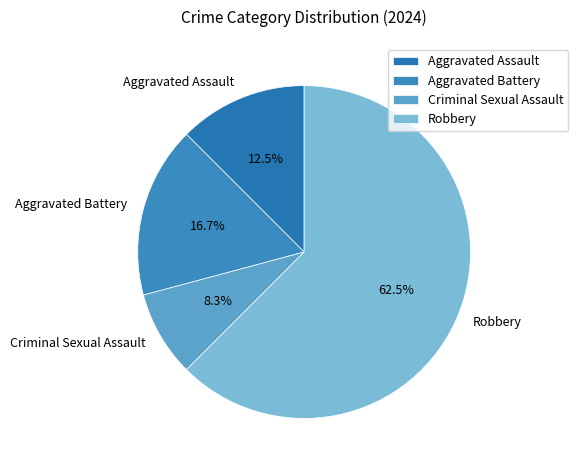

Does Aggravated Battery represent more than half of the total?

No